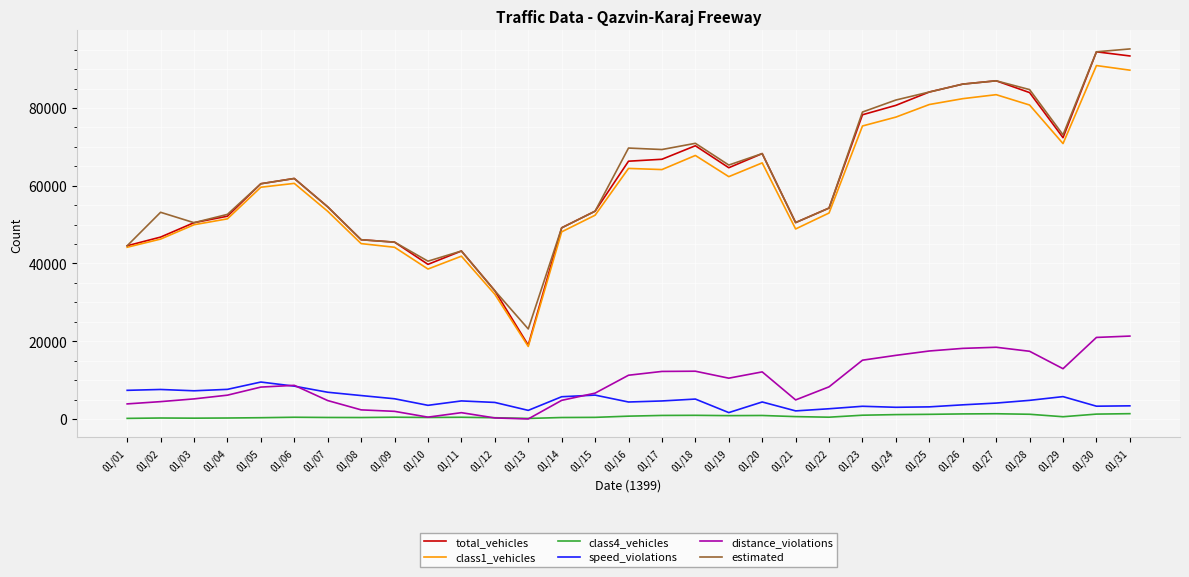

How many lines are shown in the chart?

6